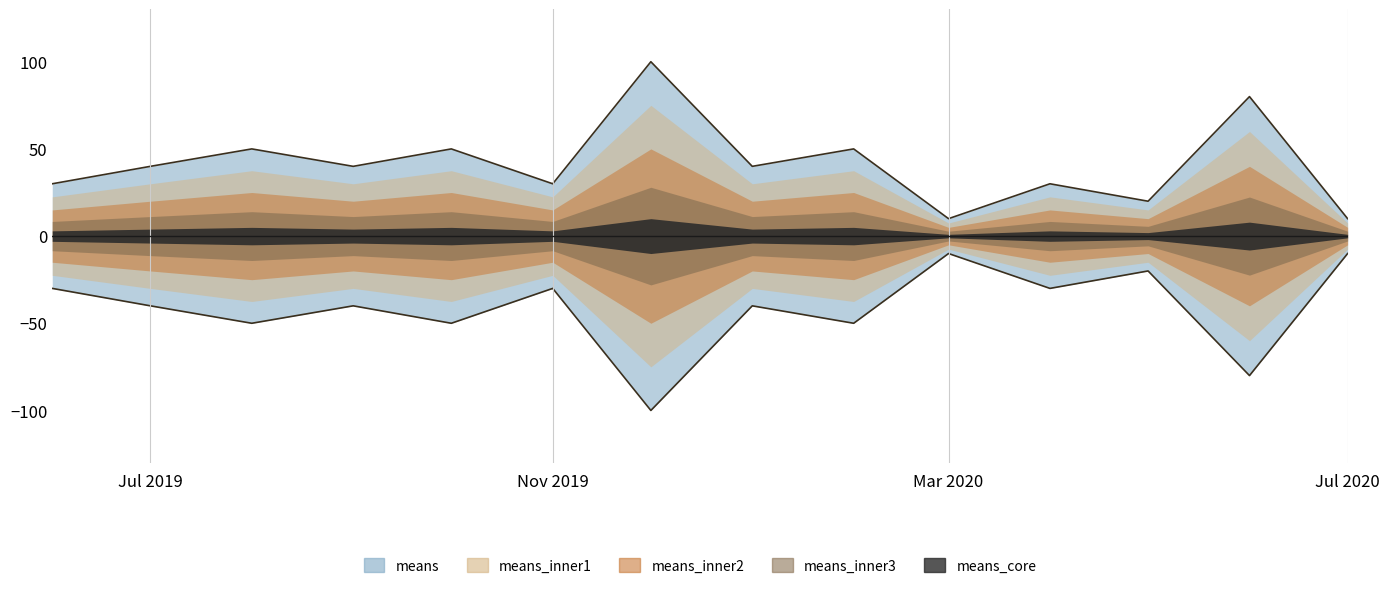

How many lines are shown in the chart?

1